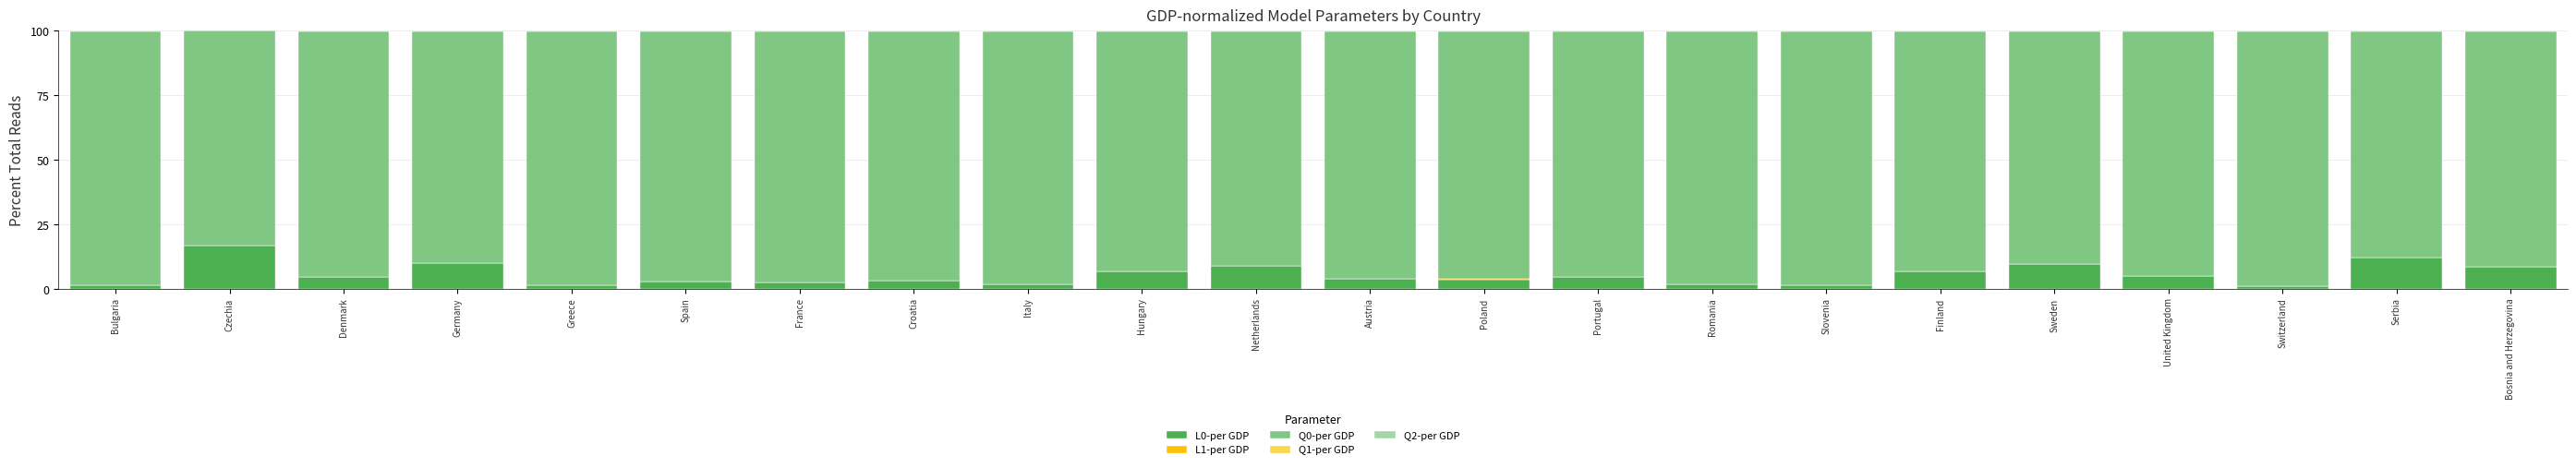

Which category has the highest value in the L0-per GDP series?

Czechia